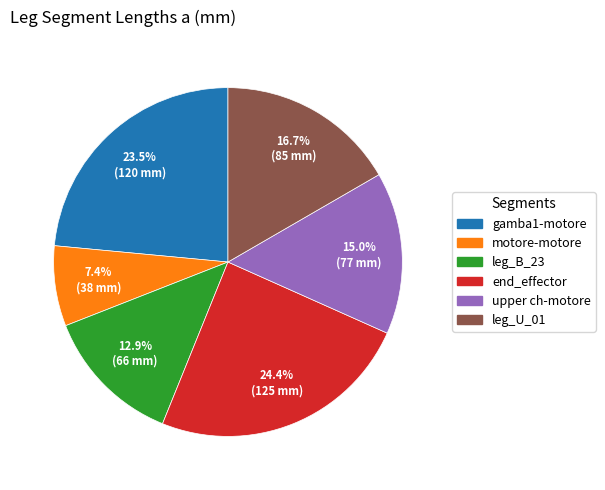

Approximately how many times larger is the value at motore-motore compared to gamba1-motore?

0.3